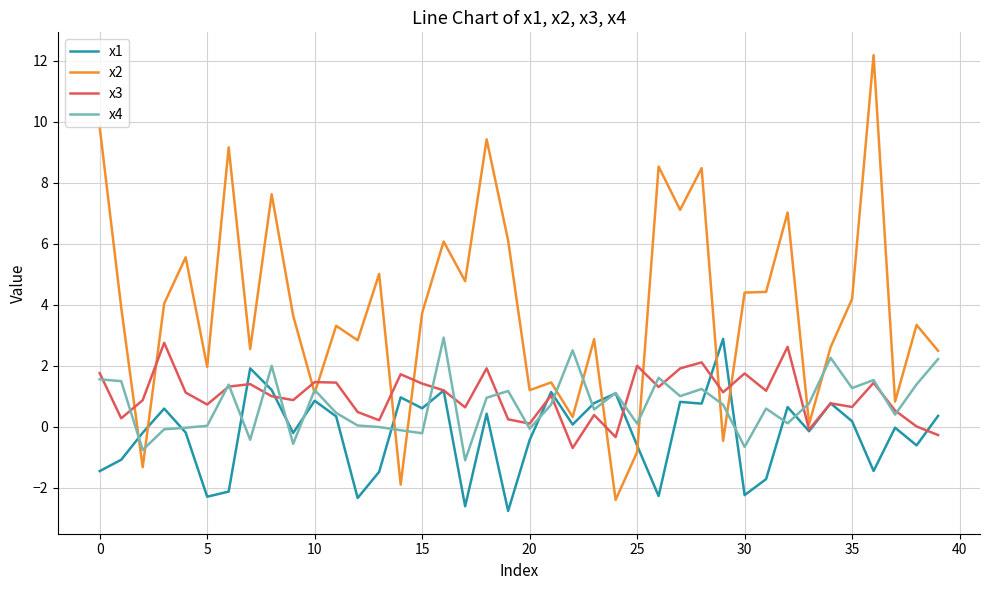

Which series has the largest total across all categories?

x2